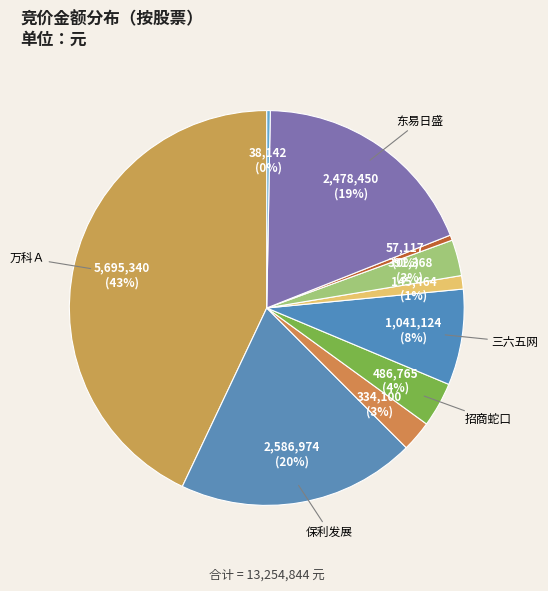

Count the number of slices in the pie.

10